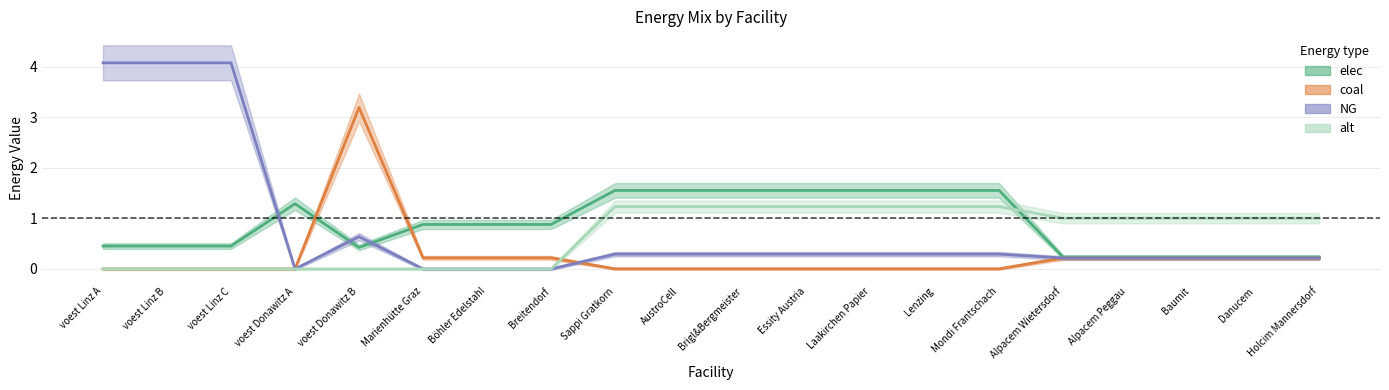

List the series in order of their peak value, lowest first.

alt, elec, coal, NG